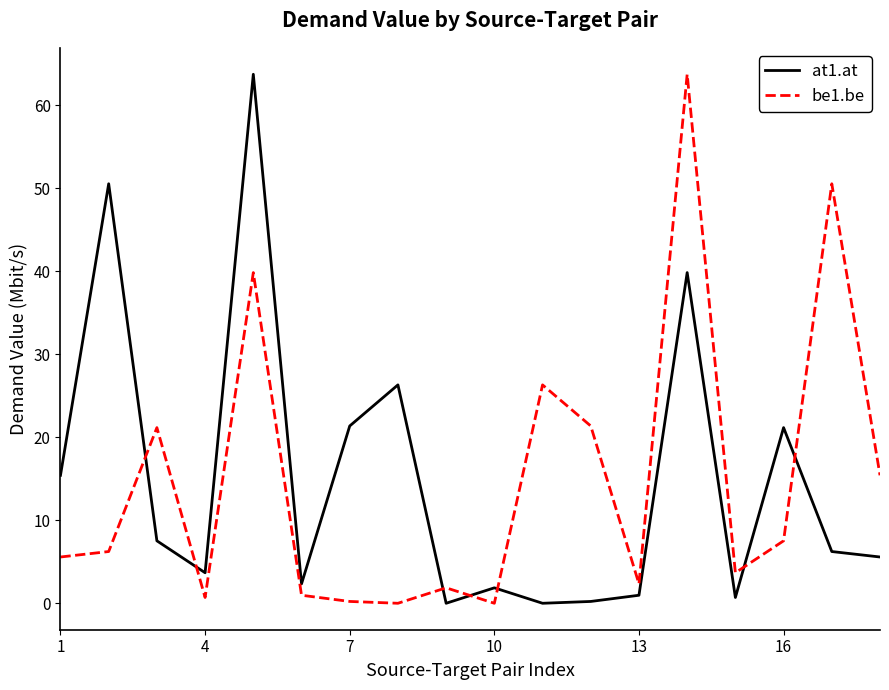

What is the maximum value shown in the chart?

63.7